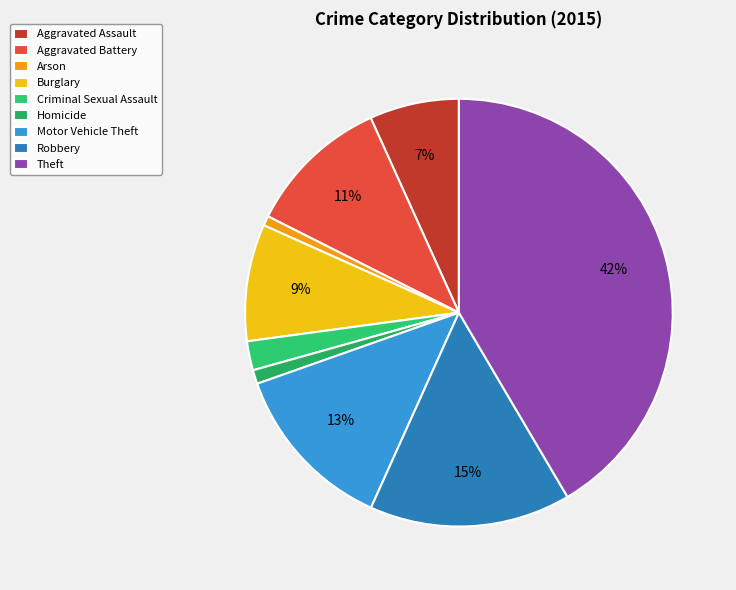

Does any single category account for the majority?

No